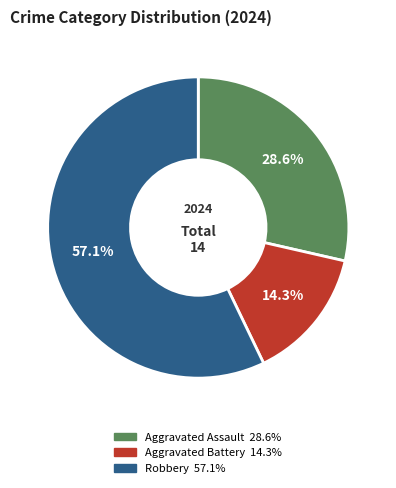

Rank the categories by value from lowest to highest.

Aggravated Battery, Aggravated Assault, Robbery